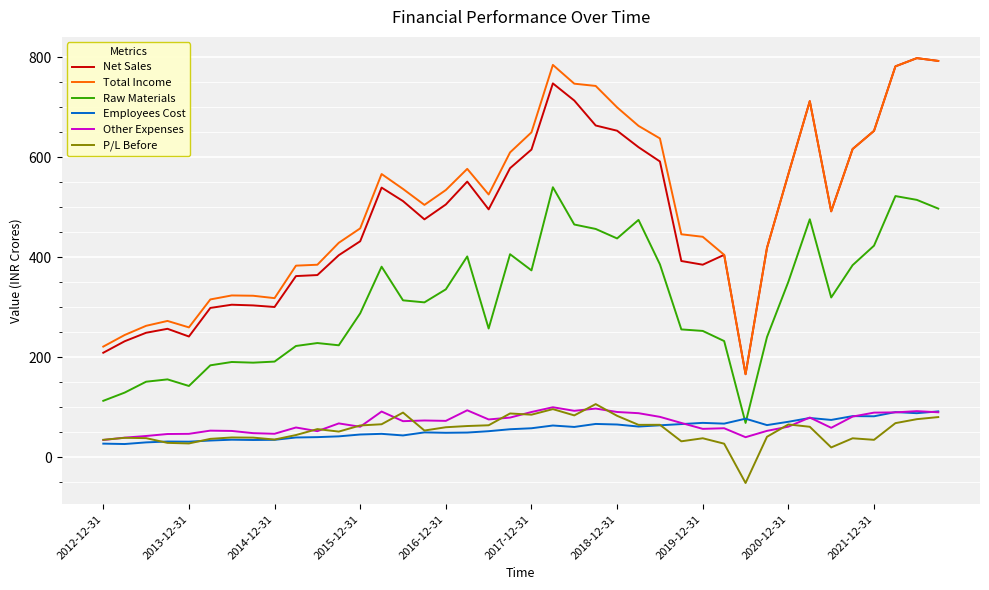

True or false: Net Sales and Employees Cost cross at least once.

False